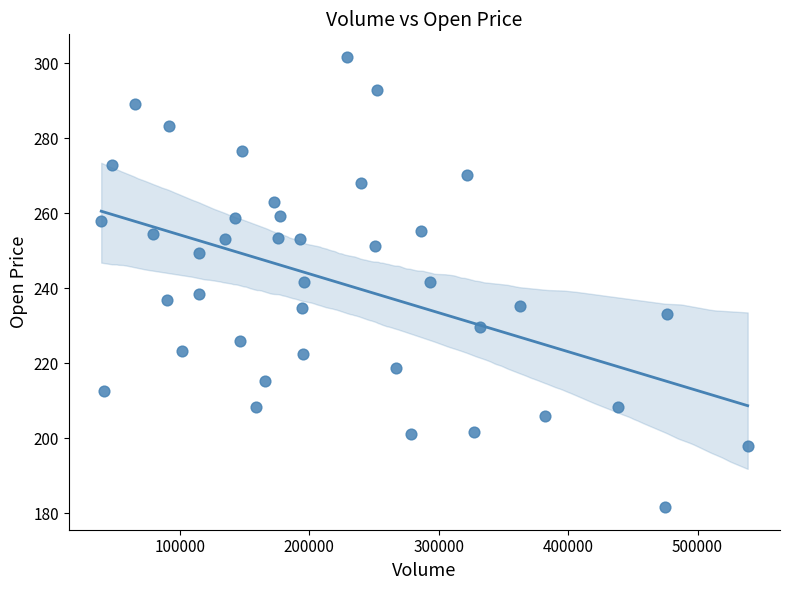

What is the range of X values (max minus min)?

499575.0